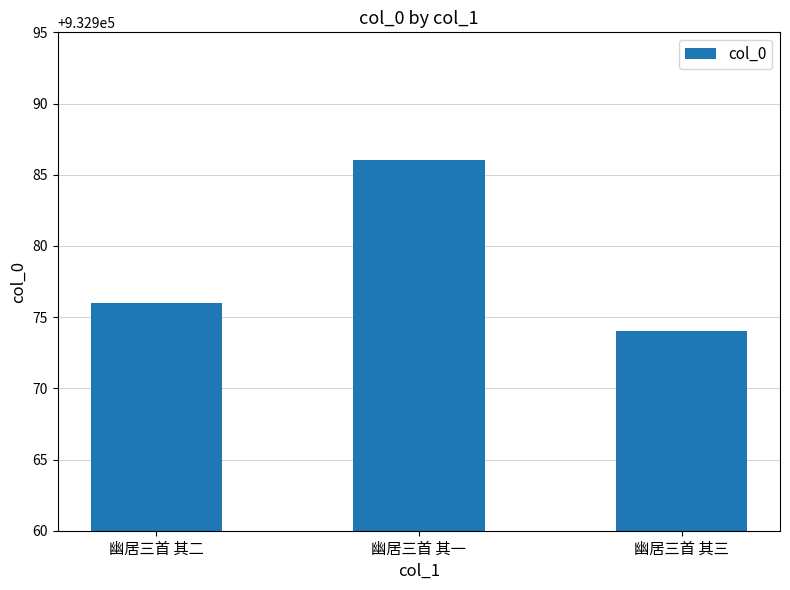

What position from the right is 幽居三首 其二?

3